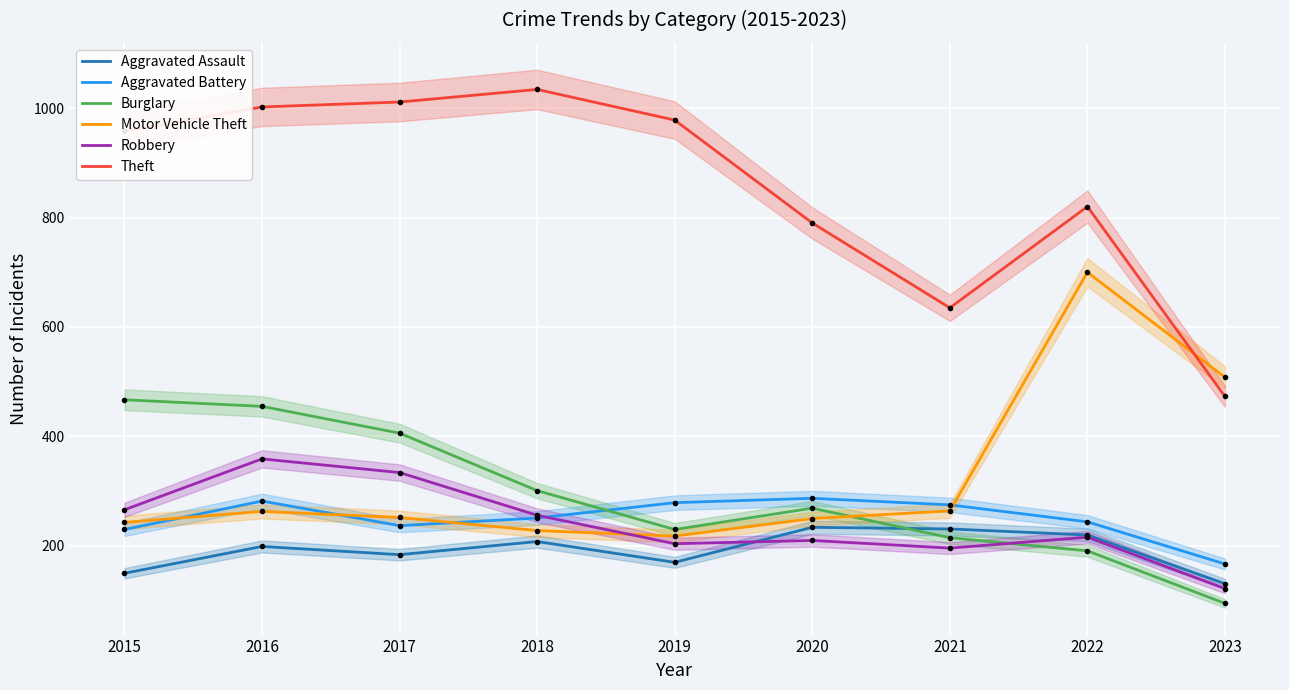

Which series has the largest total across all categories?

Theft